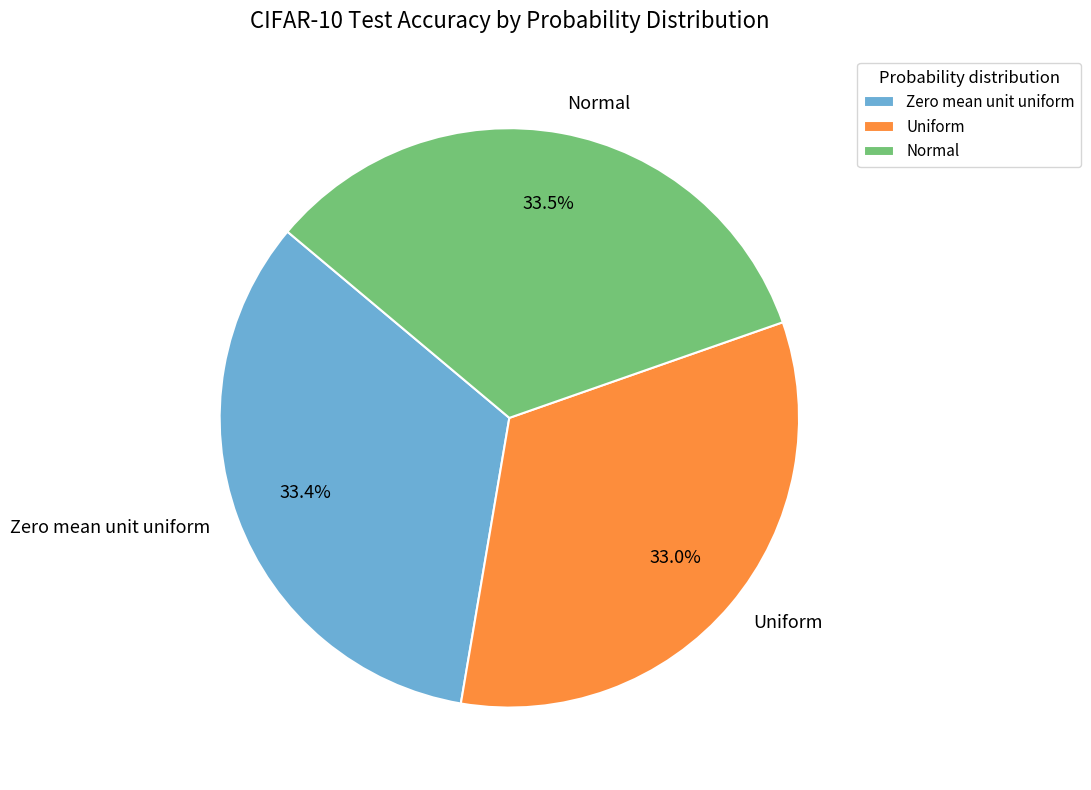

What is the total percentage of Uniform and Zero mean unit uniform?

66.5%